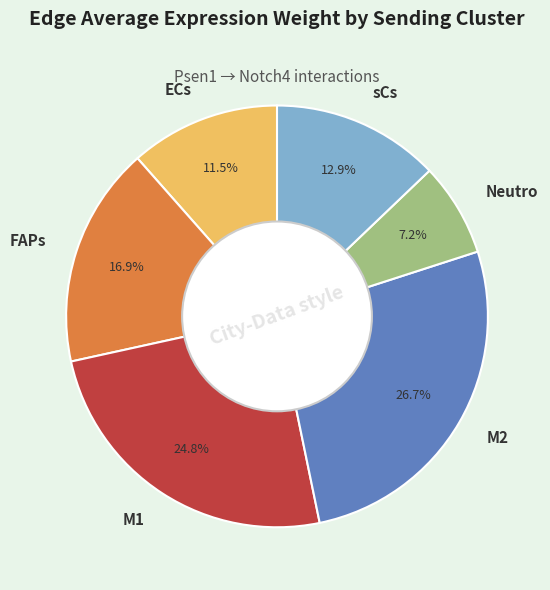

Is it true that M1 is 25% of the pie?

True